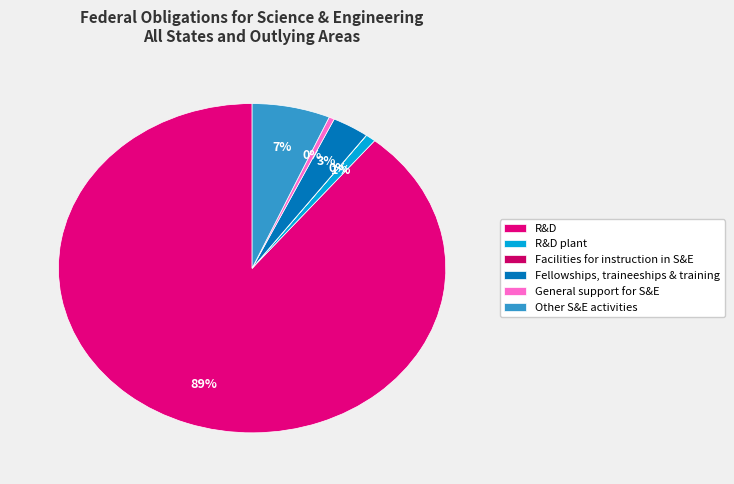

To the nearest percent, what is the combined percentage of R&D and R&D plant?

90%